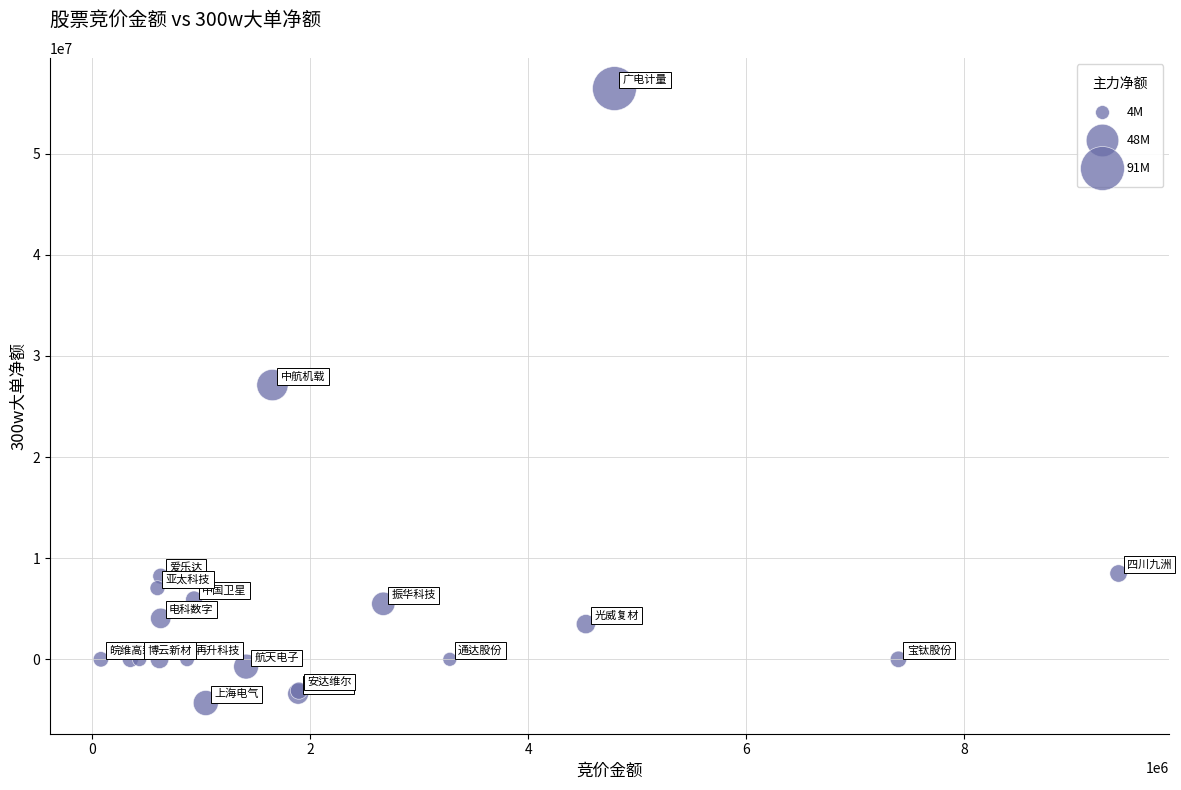

What Y value in the scatter plot is closest to 26055947?

27116668